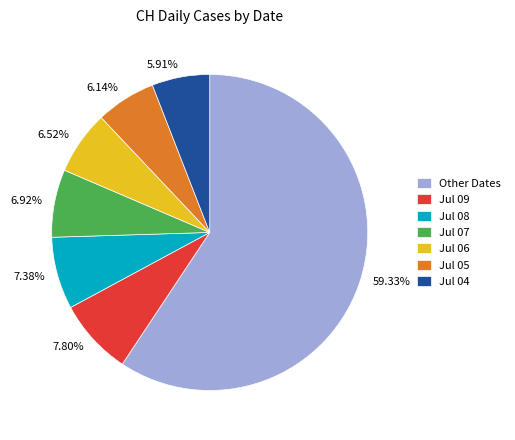

Between 6.92% and 5.91%, which is larger?

6.92%